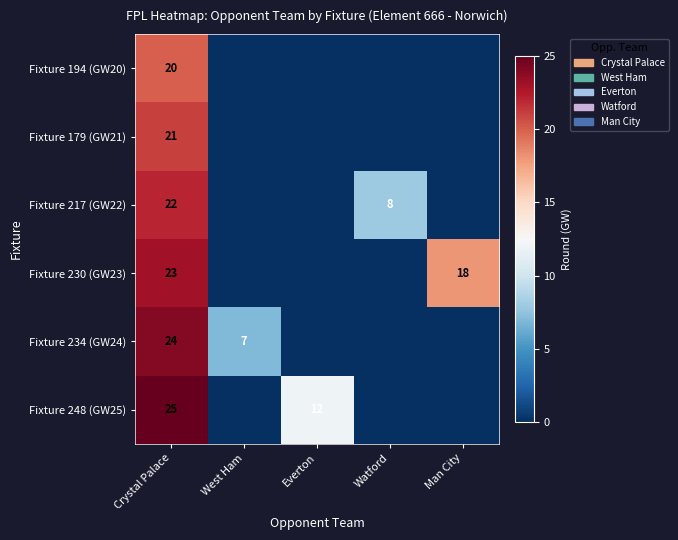

What is the spread (max minus min) of values at Crystal Palace?

5